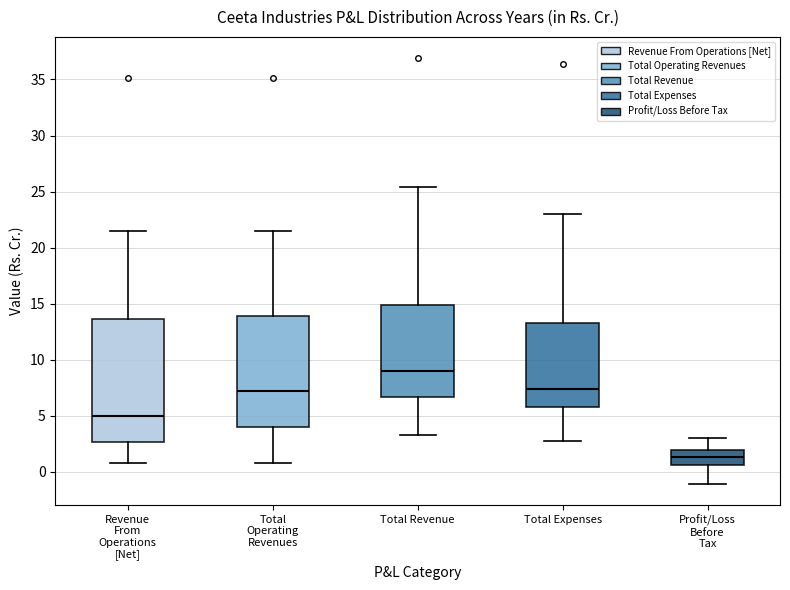

Which box's median line is the lowest?

Profit/Loss Before Tax